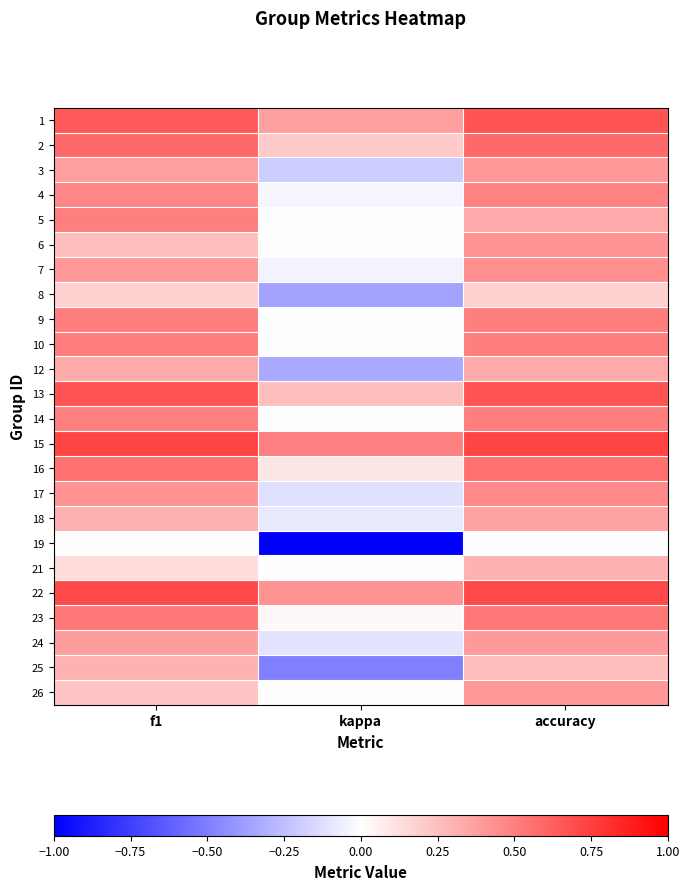

Reading left to right, transcribe all the data shown in this chart.

1: f1=0.6	kappa=0.4	accuracy=0.7
2: f1=0.6	kappa=0.2	accuracy=0.6
3: f1=0.4	kappa=-0.2	accuracy=0.4
4: f1=0.5	kappa=-0.0	accuracy=0.5
5: f1=0.5	kappa=0.0	accuracy=0.3
6: f1=0.3	kappa=0.0	accuracy=0.4
7: f1=0.4	kappa=-0.0	accuracy=0.4
8: f1=0.2	kappa=-0.4	accuracy=0.2
9: f1=0.5	kappa=0.0	accuracy=0.5
10: f1=0.5	kappa=0.0	accuracy=0.5
12: f1=0.3	kappa=-0.3	accuracy=0.3
13: f1=0.7	kappa=0.2	accuracy=0.7
14: f1=0.5	kappa=0.0	accuracy=0.5
15: f1=0.7	kappa=0.5	accuracy=0.7
16: f1=0.6	kappa=0.1	accuracy=0.6
17: f1=0.4	kappa=-0.1	accuracy=0.5
18: f1=0.3	kappa=-0.1	accuracy=0.4
19: f1=0.0	kappa=-1.0	accuracy=0.0
21: f1=0.1	kappa=0.0	accuracy=0.3
22: f1=0.7	kappa=0.4	accuracy=0.7
23: f1=0.5	kappa=0.0	accuracy=0.5
24: f1=0.4	kappa=-0.1	accuracy=0.4
25: f1=0.3	kappa=-0.5	accuracy=0.2
26: f1=0.2	kappa=0.0	accuracy=0.4